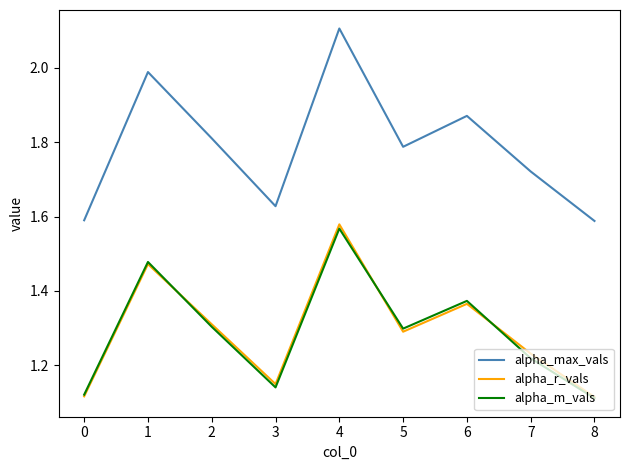

True or false: alpha_max_vals and alpha_r_vals cross at least once.

False